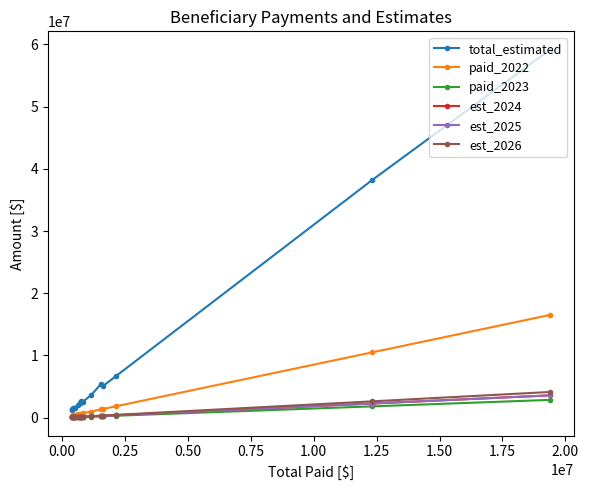

True or false: est_2026 and est_2025 cross at least once.

False